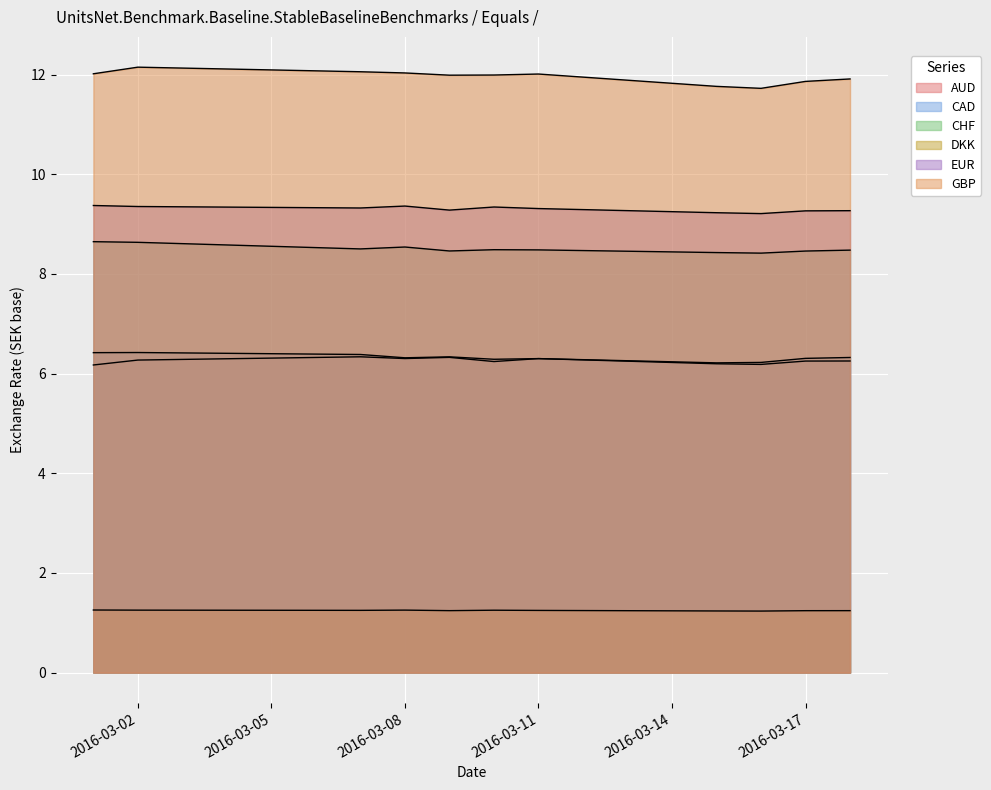

Reading left to right, what are all the values shown in this chart?

AUD: 6.2	6.3	6.3	6.3	6.3	6.2	6.3	6.2	6.2	6.3	6.3
CAD: 6.4	6.4	6.4	6.3	6.3	6.3	6.3	6.2	6.2	6.3	6.3
CHF: 8.6	8.6	8.5	8.5	8.5	8.5	8.5	8.4	8.4	8.5	8.5
DKK: 1.3	1.3	1.2	1.3	1.2	1.3	1.2	1.2	1.2	1.2	1.2
EUR: 9.4	9.4	9.3	9.4	9.3	9.3	9.3	9.2	9.2	9.3	9.3
GBP: 12.0	12.1	12.1	12.0	12.0	12.0	12.0	11.8	11.7	11.9	11.9